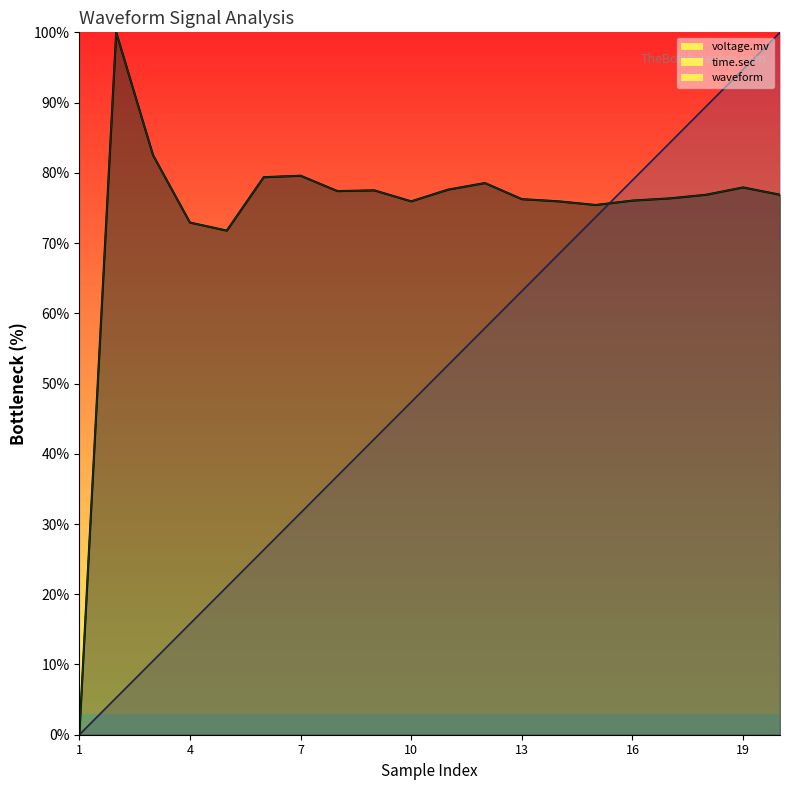

Between which two adjacent categories do time.sec and waveform first intersect?

15 and 16